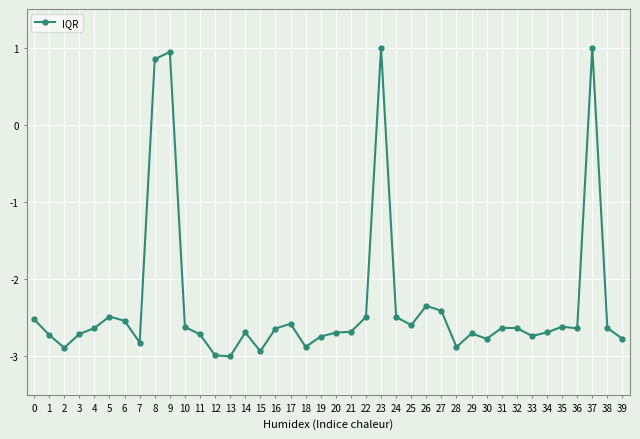

How many values are above zero?

4